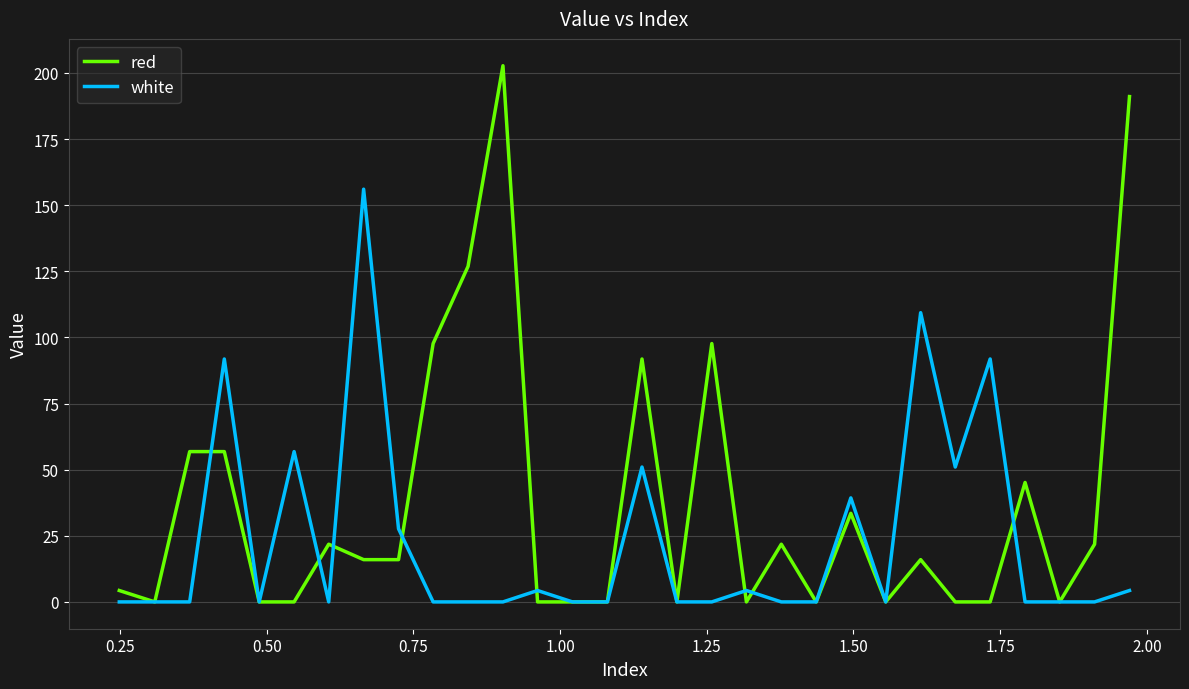

List the series in order of their peak value, lowest first.

white, red